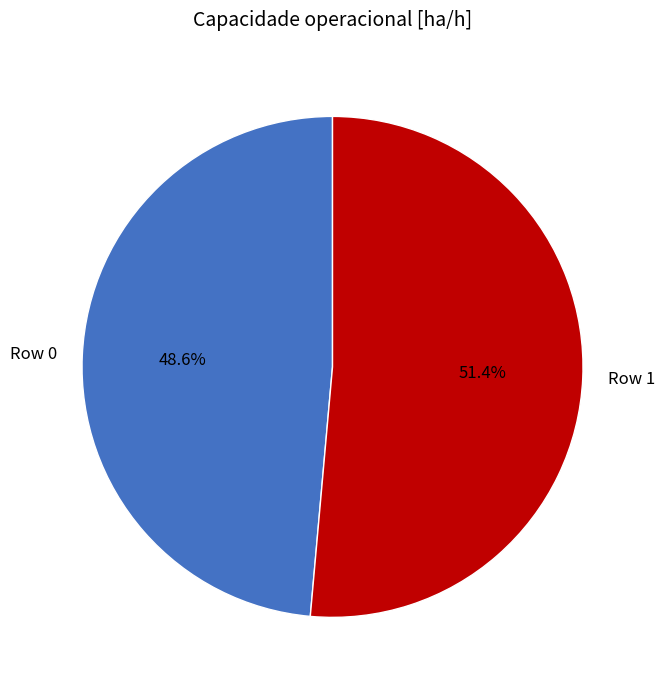

How many segments does this pie chart have?

2